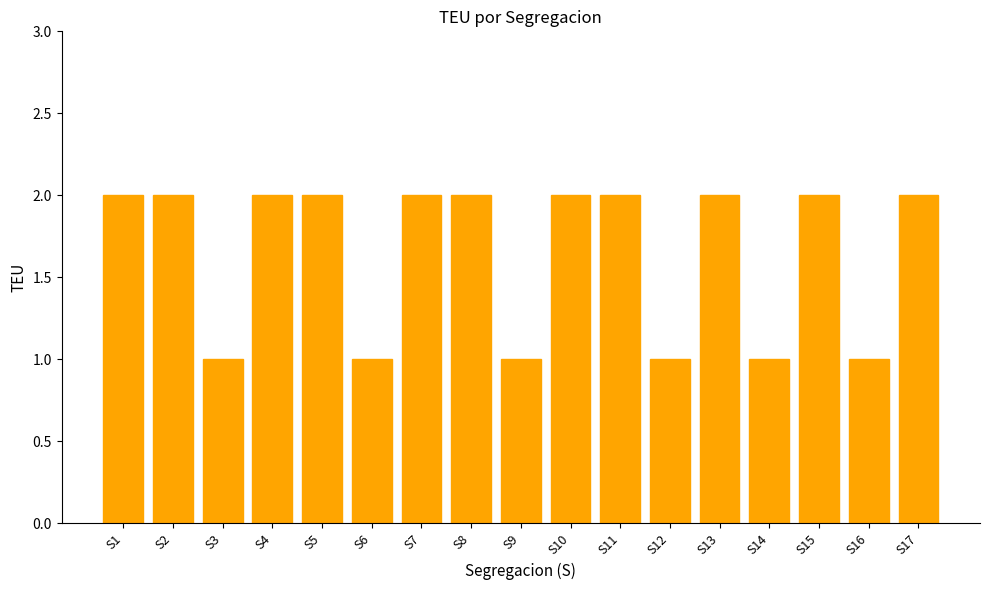

What is the value of the 16th bar from the left?

1